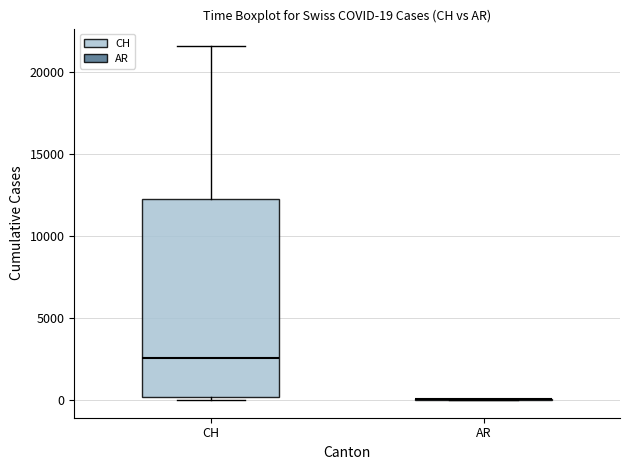

Comparing the boxes themselves (not the whiskers), which one is the tallest?

CH